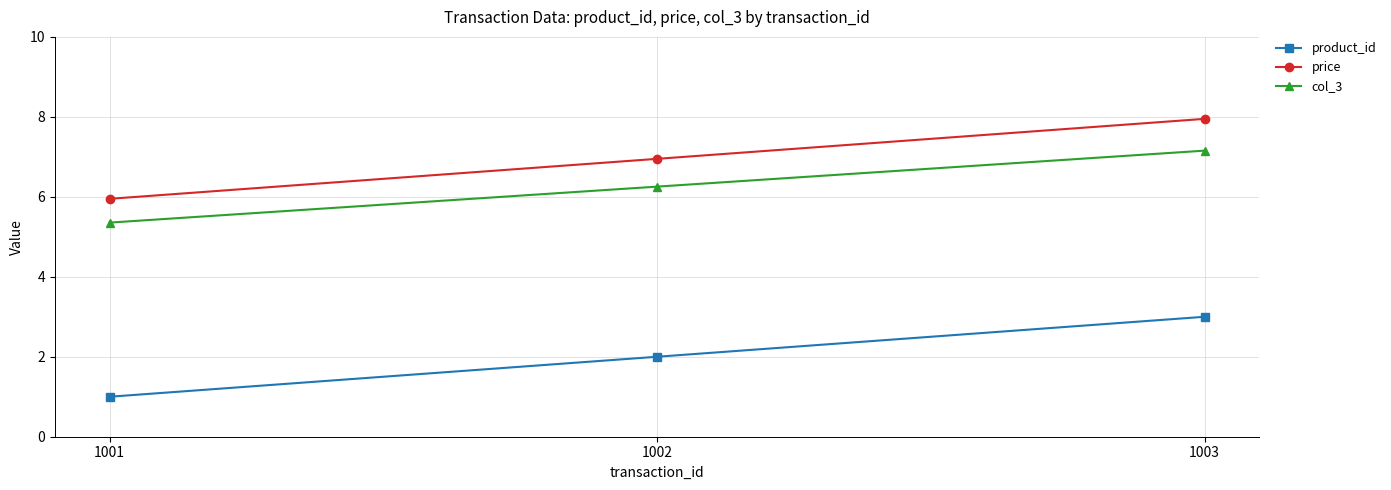

Where is product_id nearest to the value 2?

1002